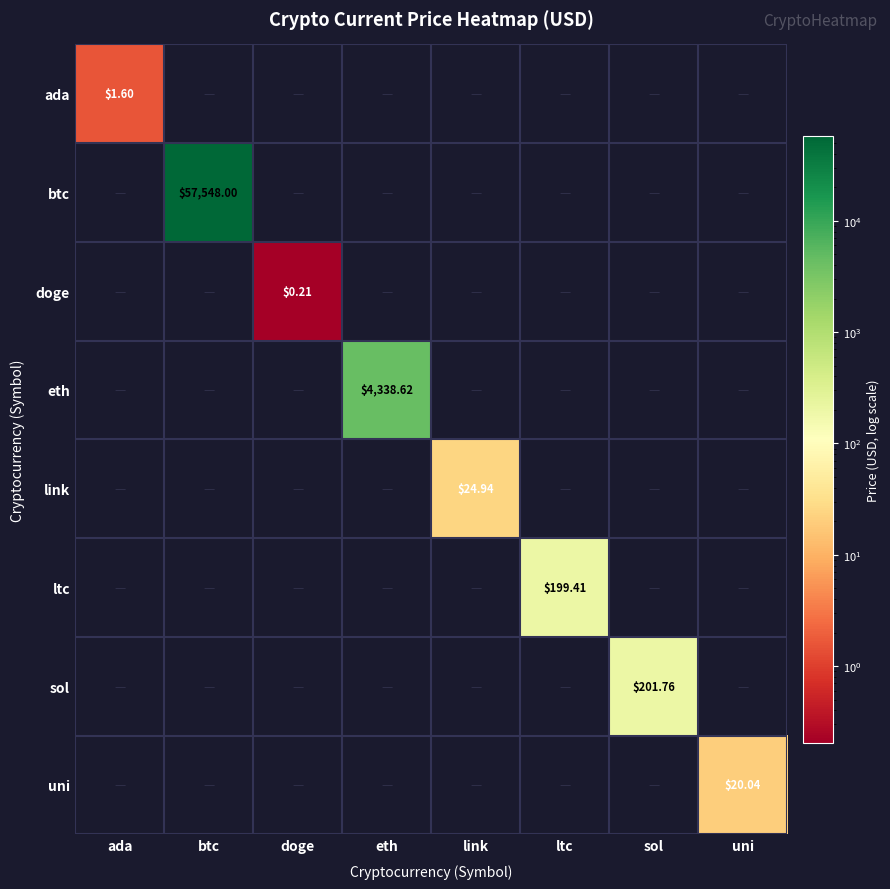

The value of eth at eth is 4338.6. True or false?

True